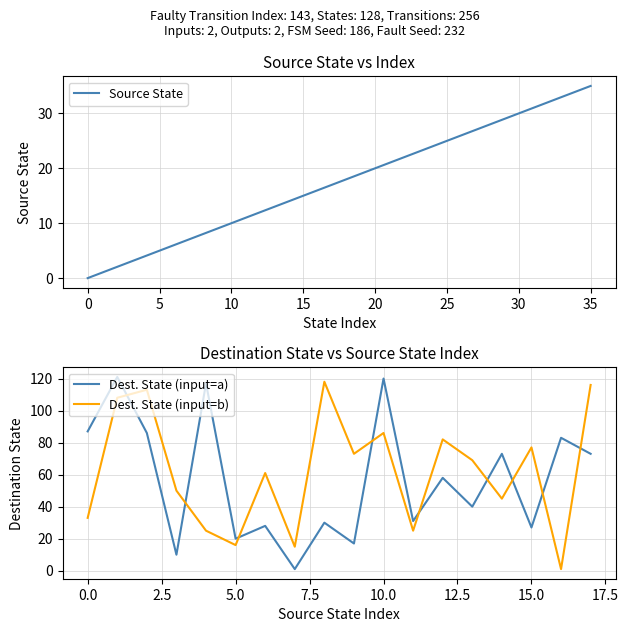

Which series changed the most between 16 and 23?

Source State